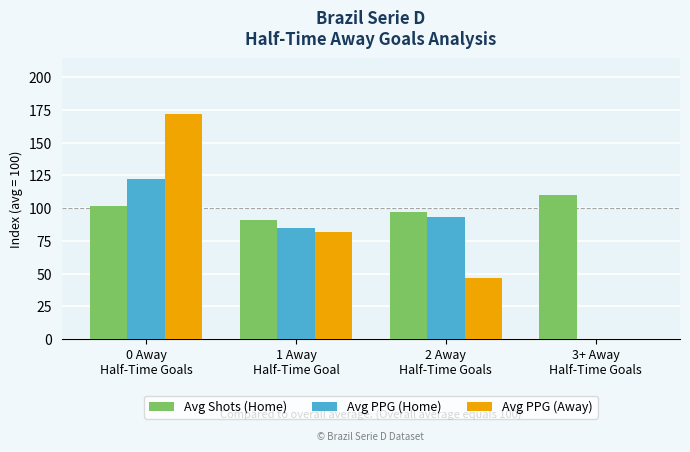

What is the sum of the Avg PPG (Home) values at 0 Away
Half-Time Goals and 1 Away
Half-Time Goal?

207.1